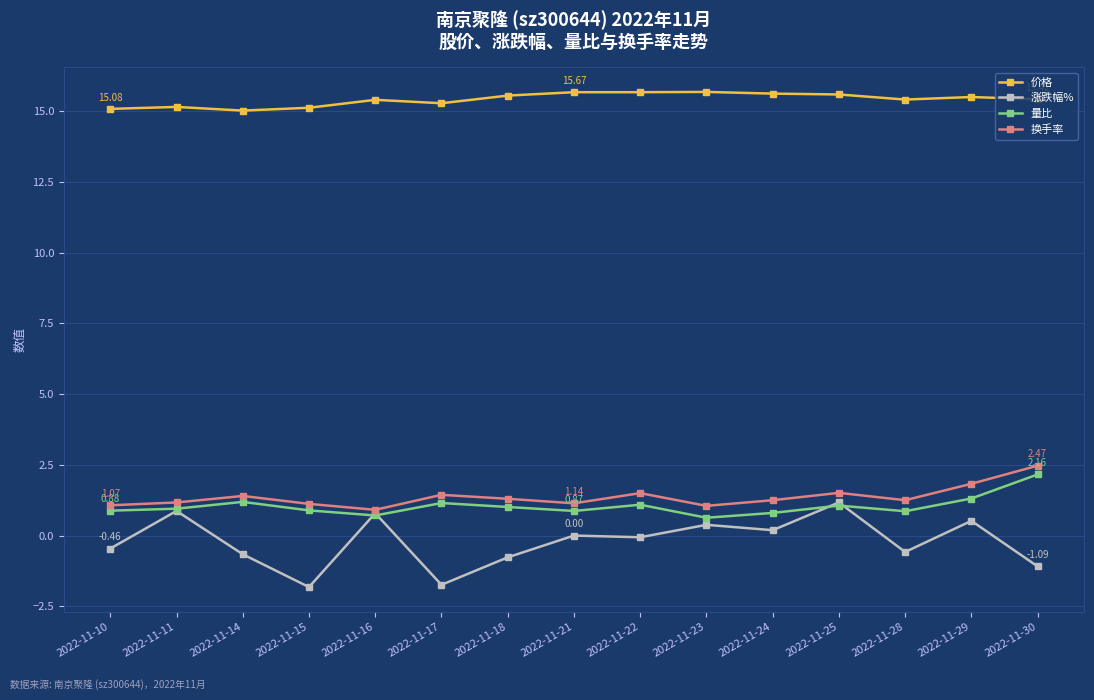

True or false: 涨跌幅% and 价格 intersect in this chart.

False